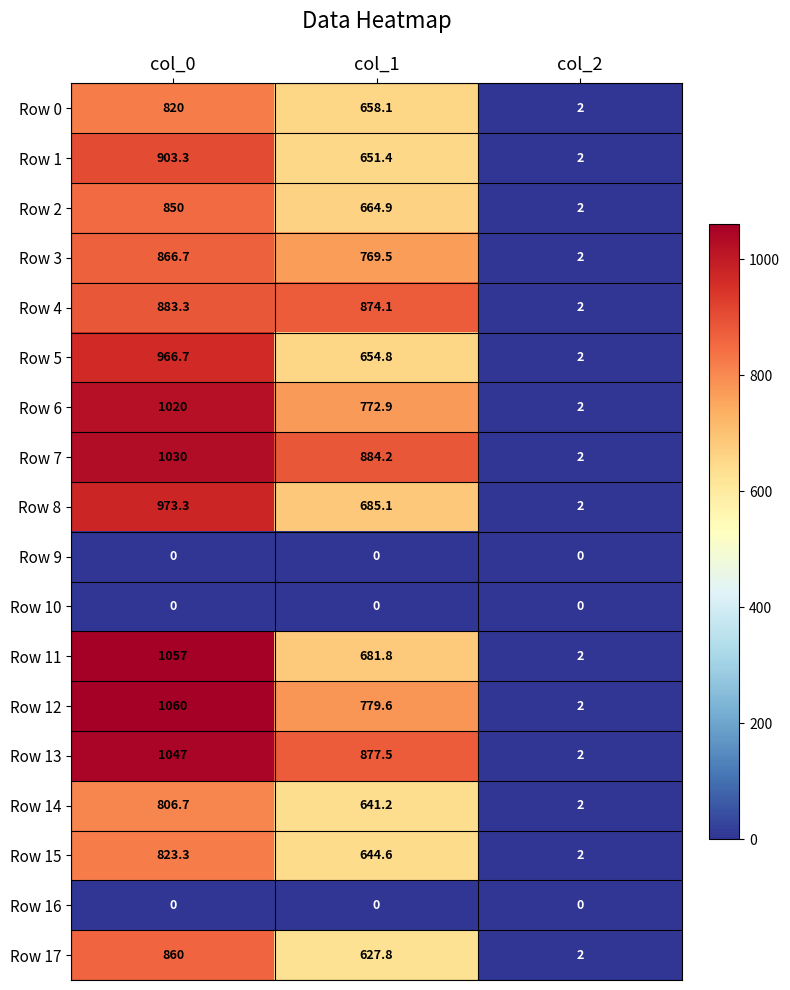

What is the sum of the Row 0 values at col_1 and col_0?

1478.1